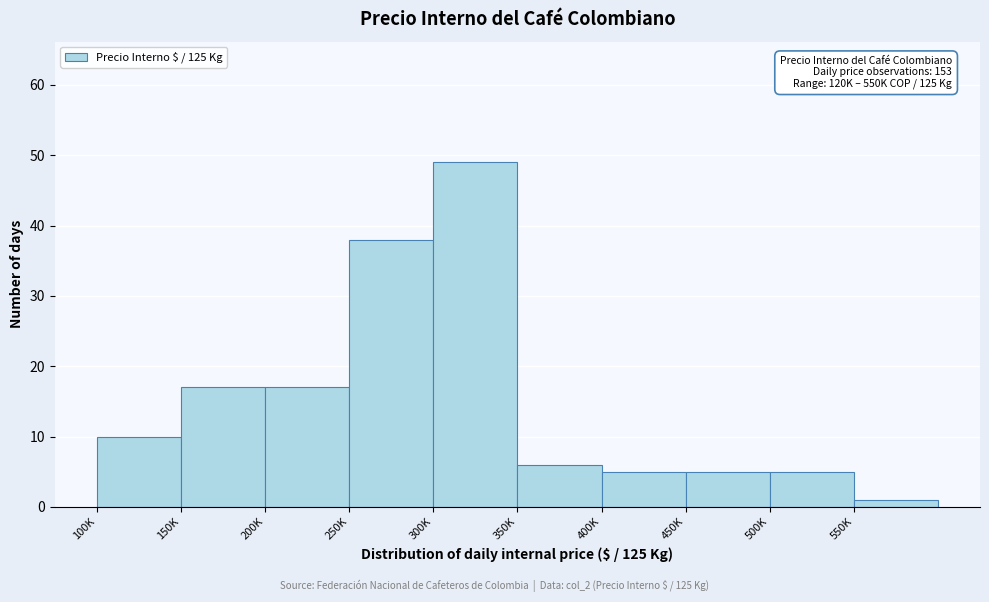

Reading right to left, extract all data points from this chart.

1	5	5	5	6	49	38	17	17	10